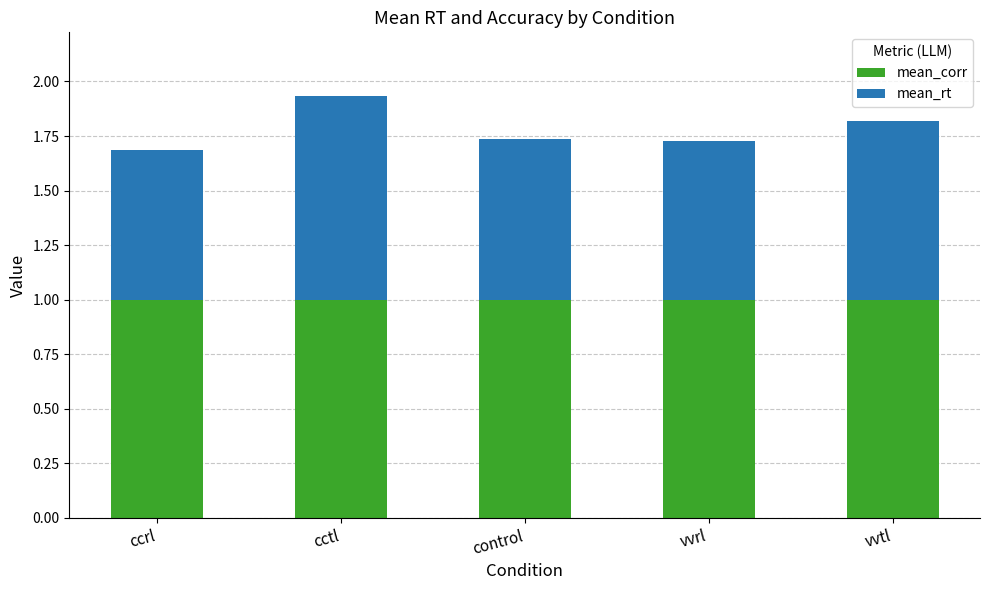

Is it true that mean_corr equals 1.0 at cctl?

True